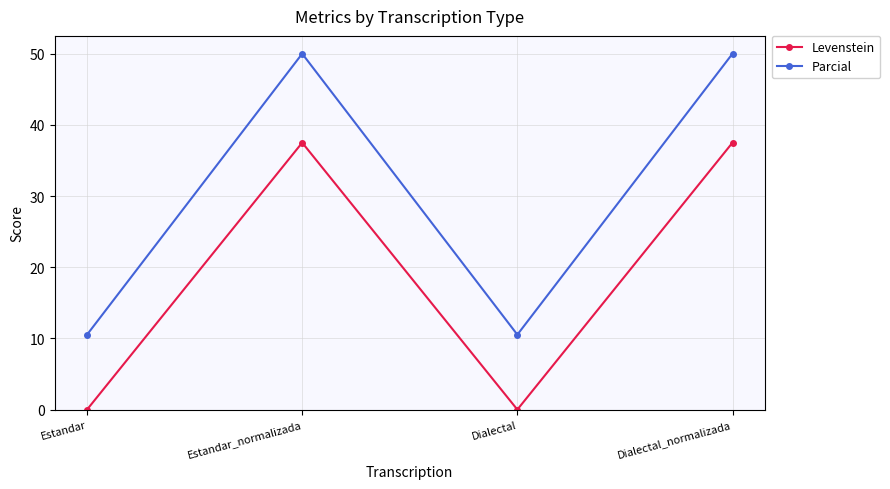

How many interior local valleys does the Levenstein series have?

1